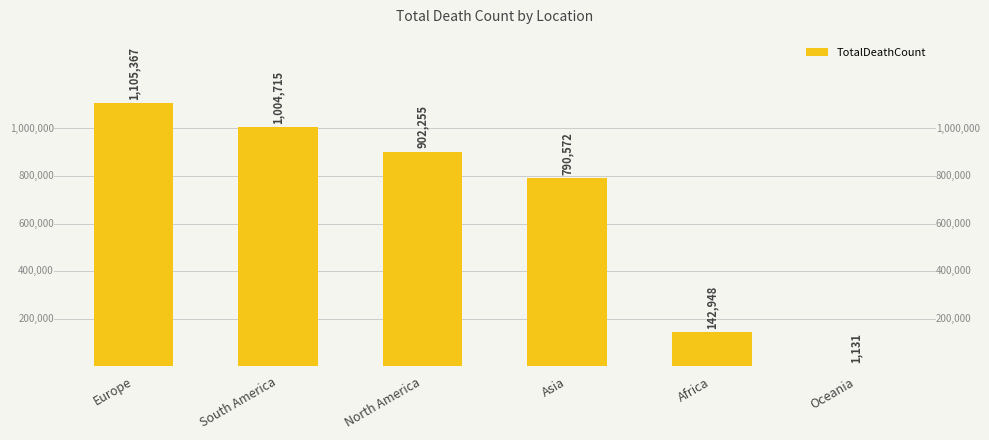

What is the sum of the values at Europe and Oceania?

1106498